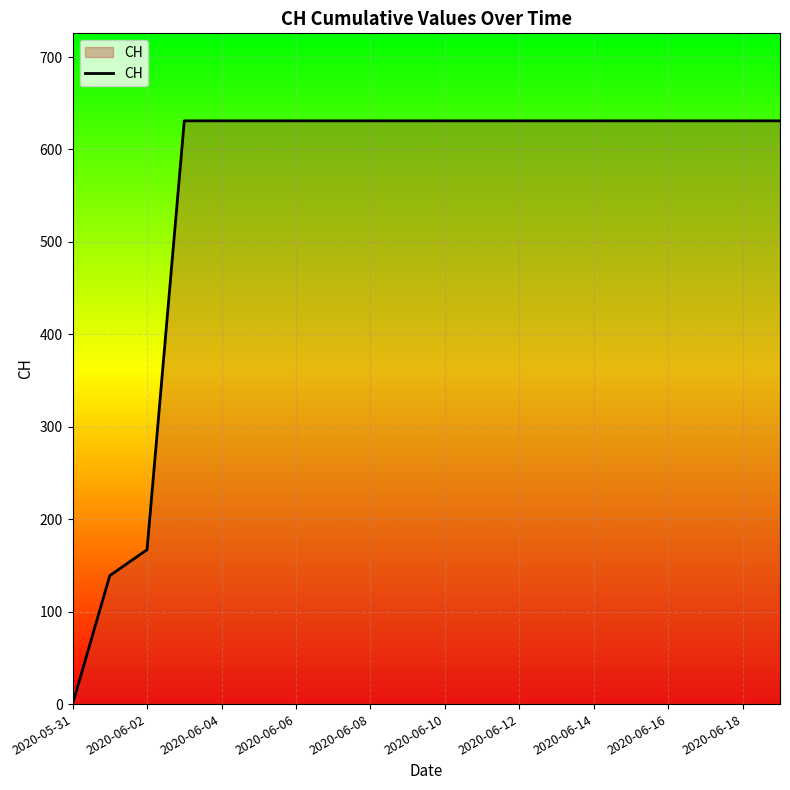

What is the difference between the maximum and minimum values?

631